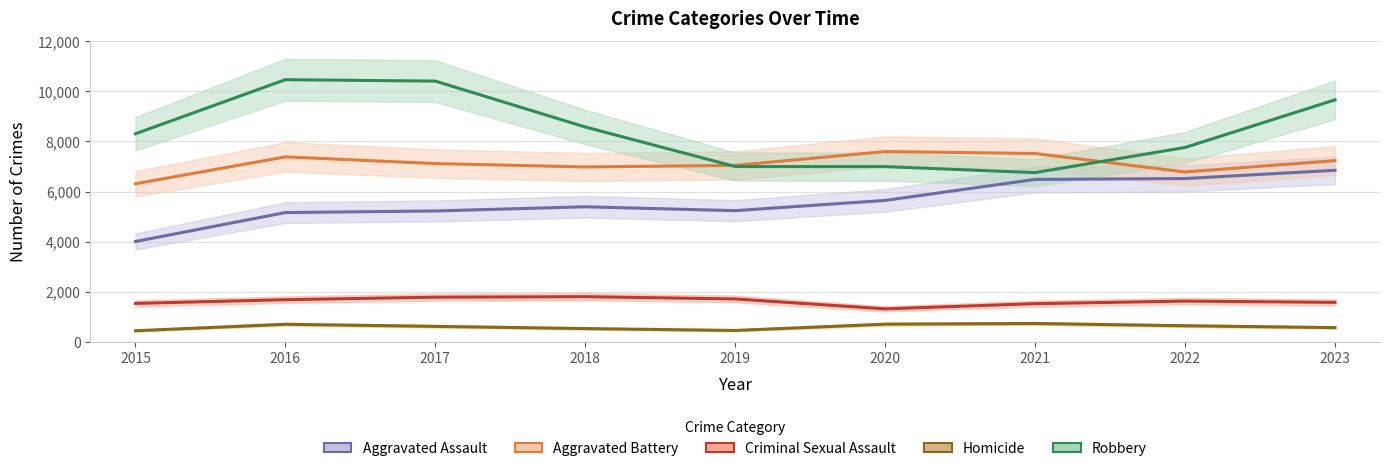

Which series changed the most between 2020 and 2023?

Robbery